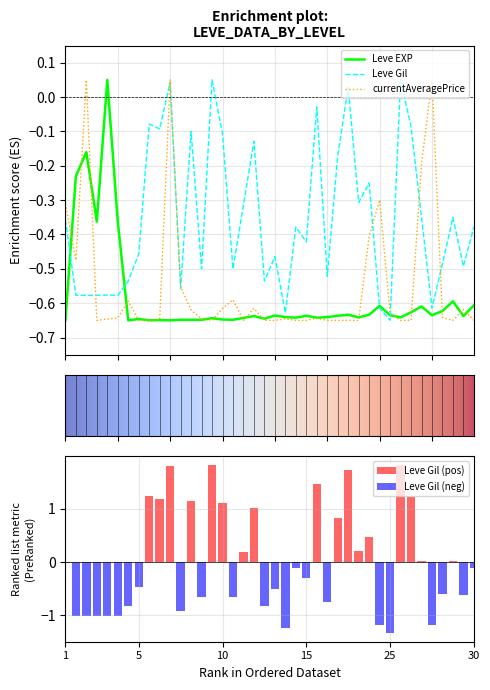

What is the difference between the maximum and minimum values in the Leve Gil series?

0.7